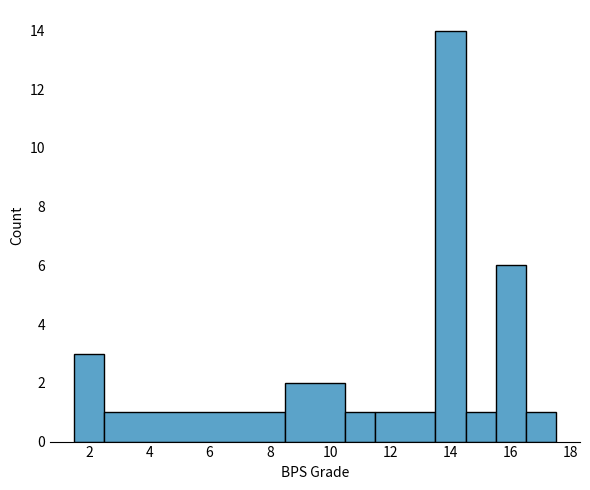

Over which range of the x-axis is the bar tallest?

13.5 to 14.5